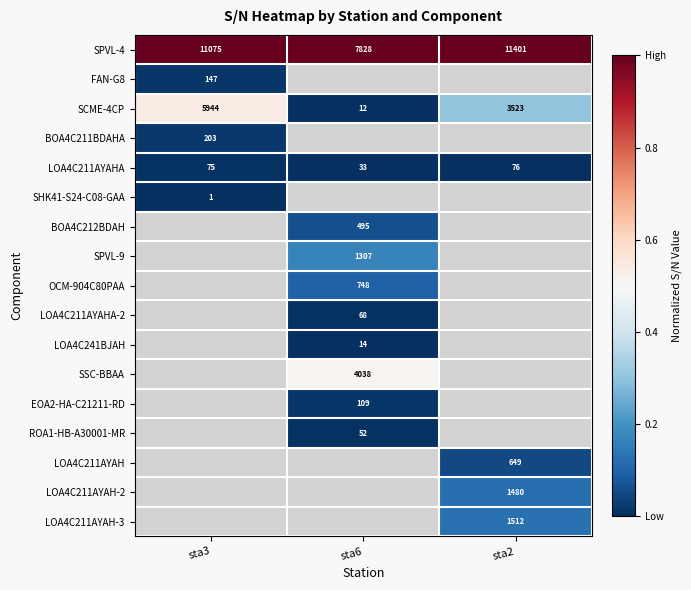

The LOA4C211AYAH-3 series shows 2017 at sta2. True or false?

False